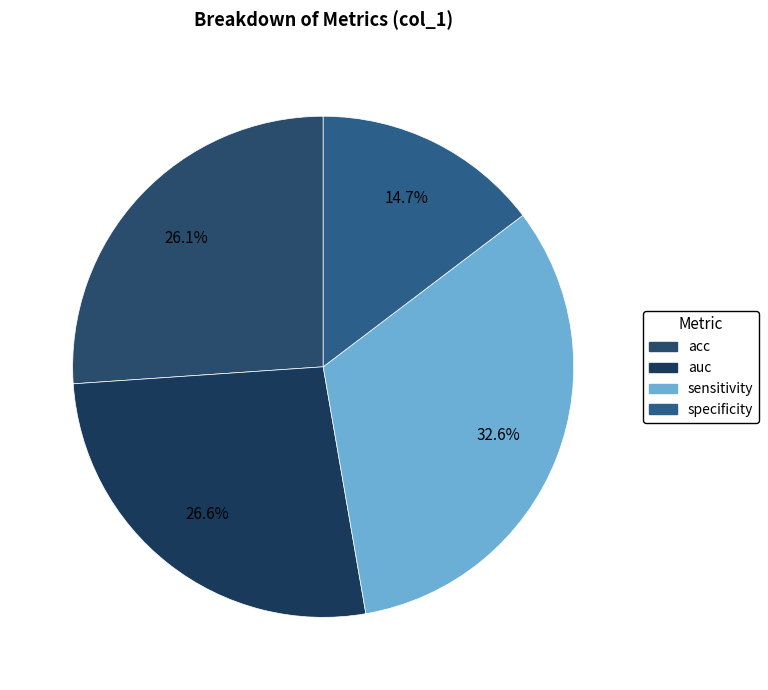

What is the total percentage of specificity and auc?

41.3%